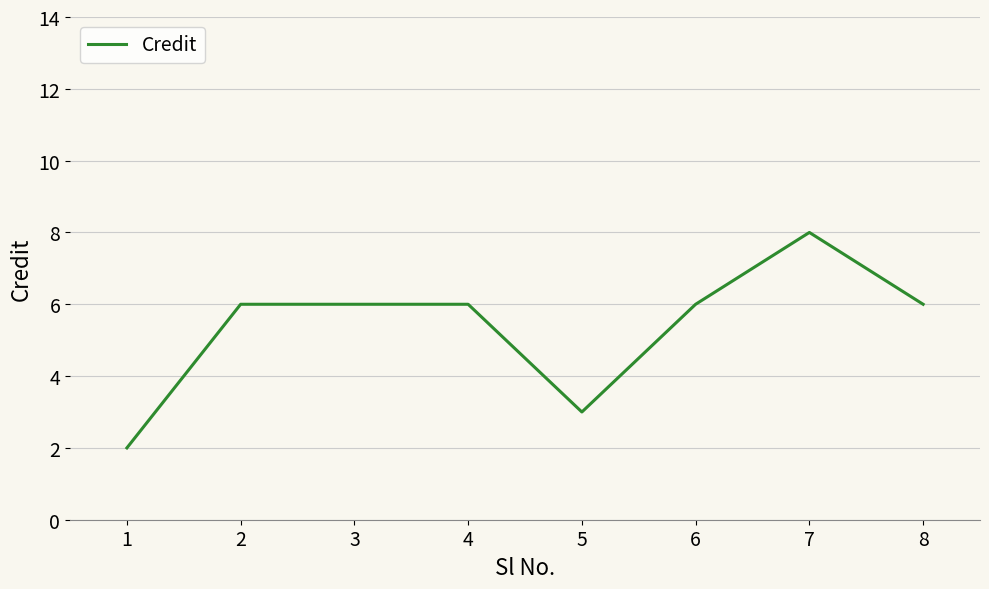

At which category does the chart reach its peak across all series?

7